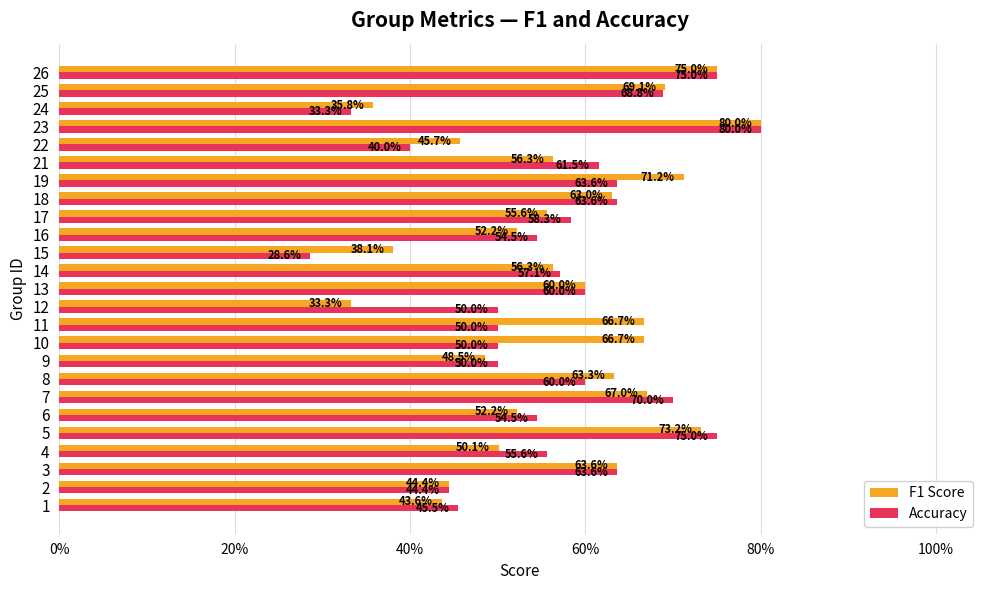

What are all the series names shown in the legend?

F1 Score, Accuracy